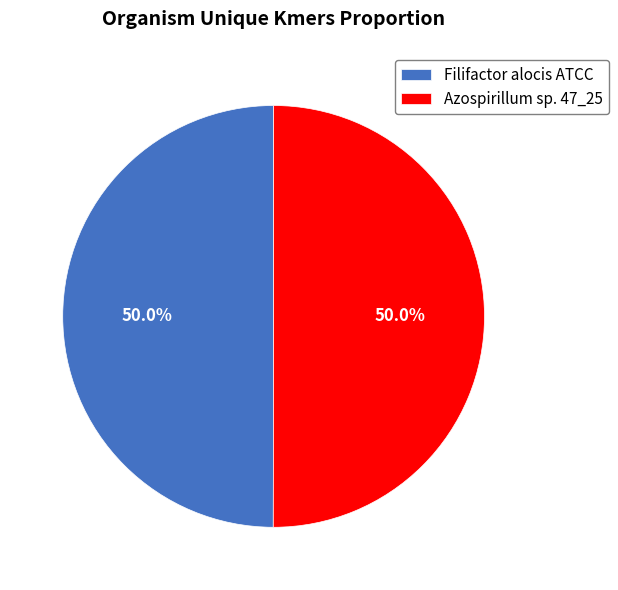

What is the ratio of the value at Filifactor alocis ATCC to the value at Azospirillum sp. 47_25?

1.0